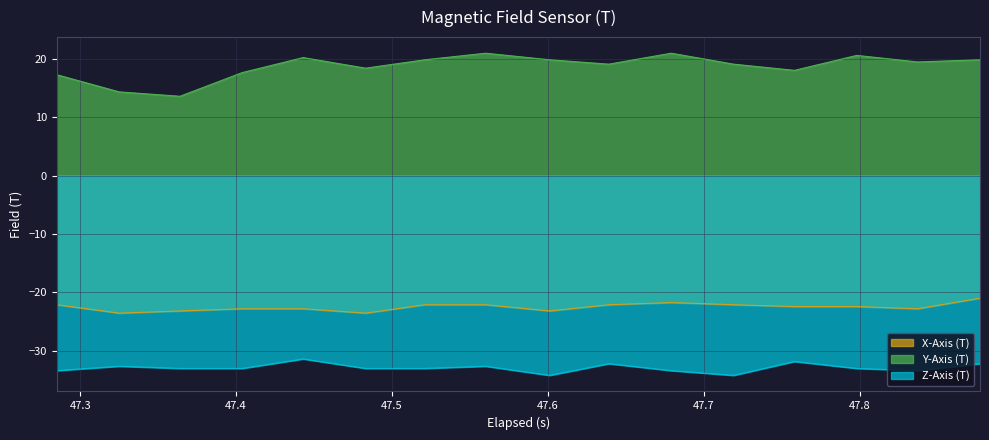

Which series has the widest spread of values?

Y-Axis (T)